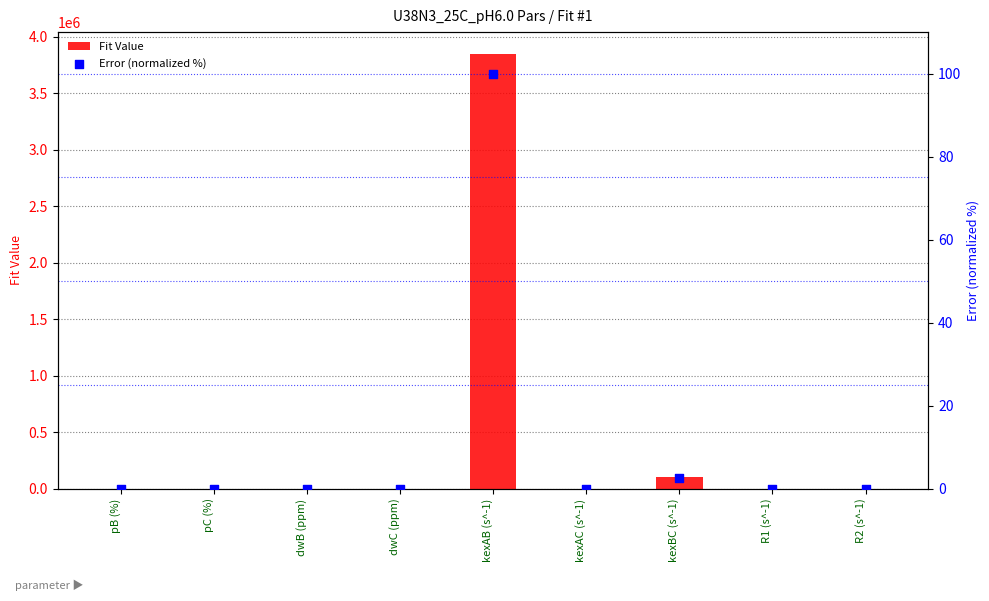

Which series reaches the minimum Y coordinate?

Fit Value